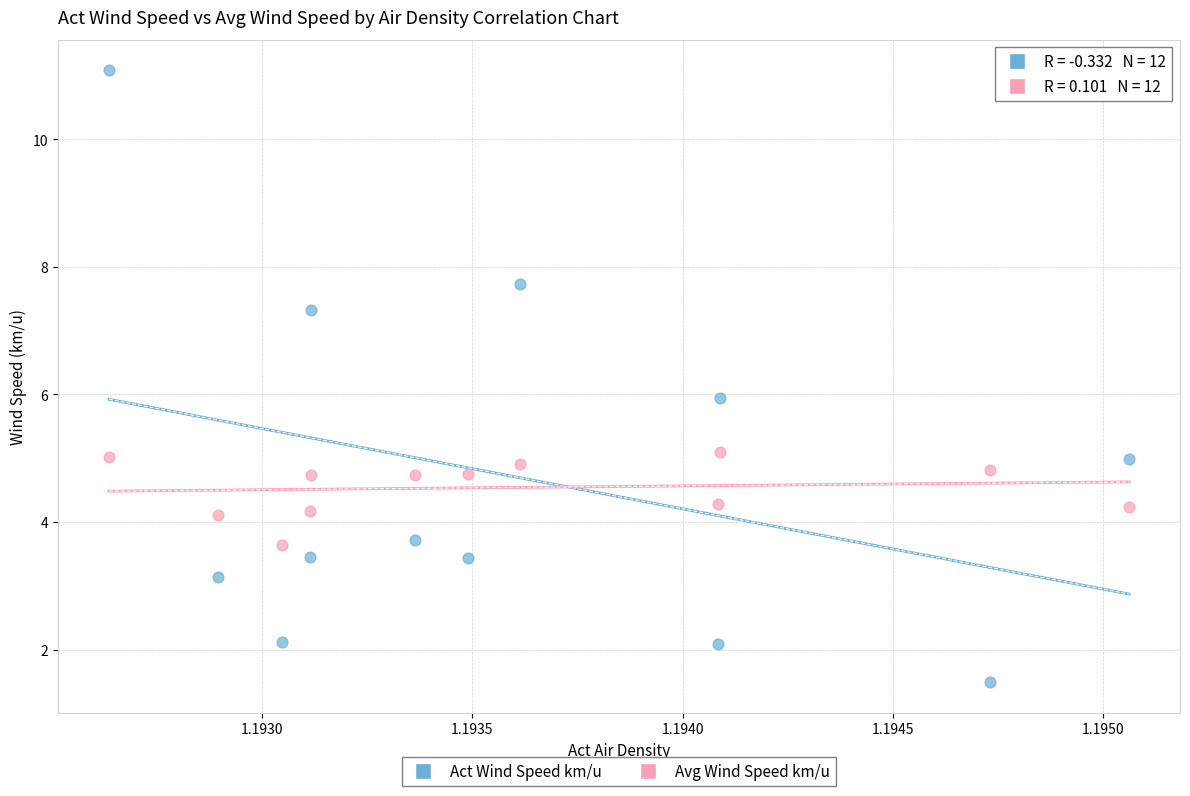

Which series has the largest Y range (max minus min)?

Act Wind Speed km/u